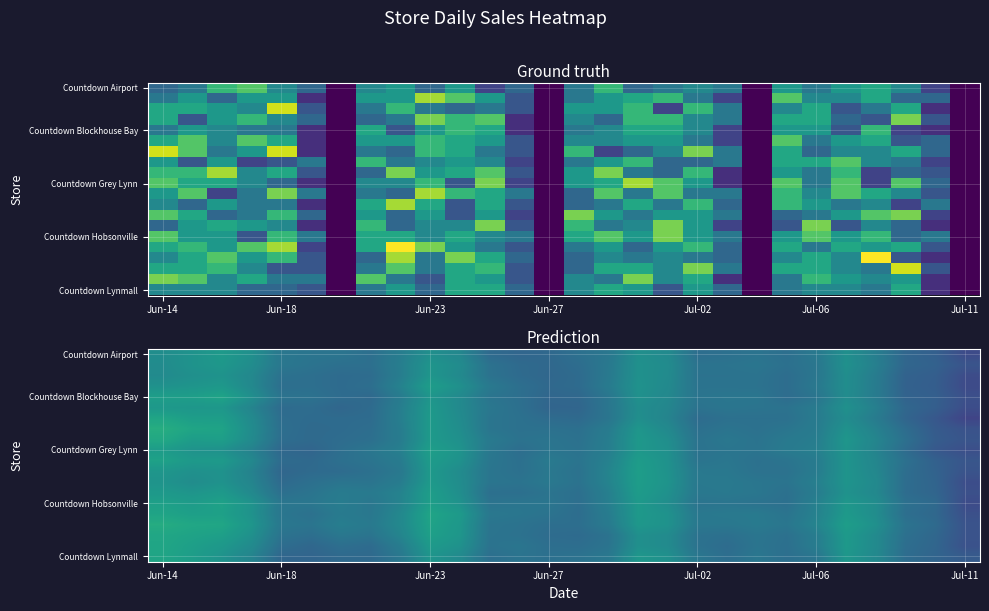

What is the average value of the Countdown Lynmall series?

6.2